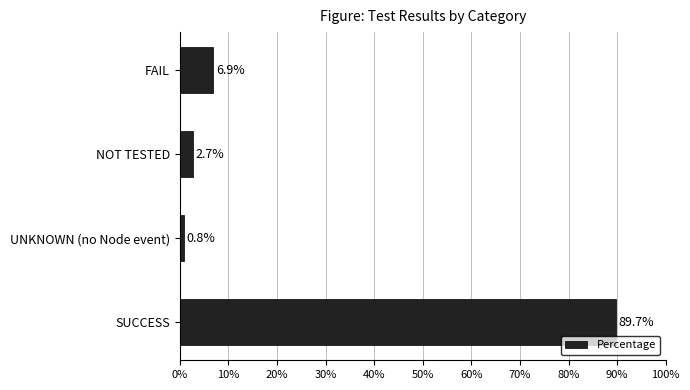

Reading top to bottom, transcribe all the data shown in this chart.

6.9	2.7	0.8	89.7